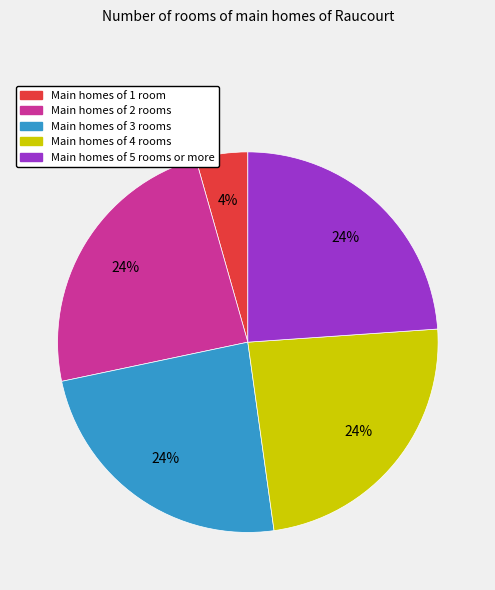

To the nearest percent, what is the average slice percentage?

20%